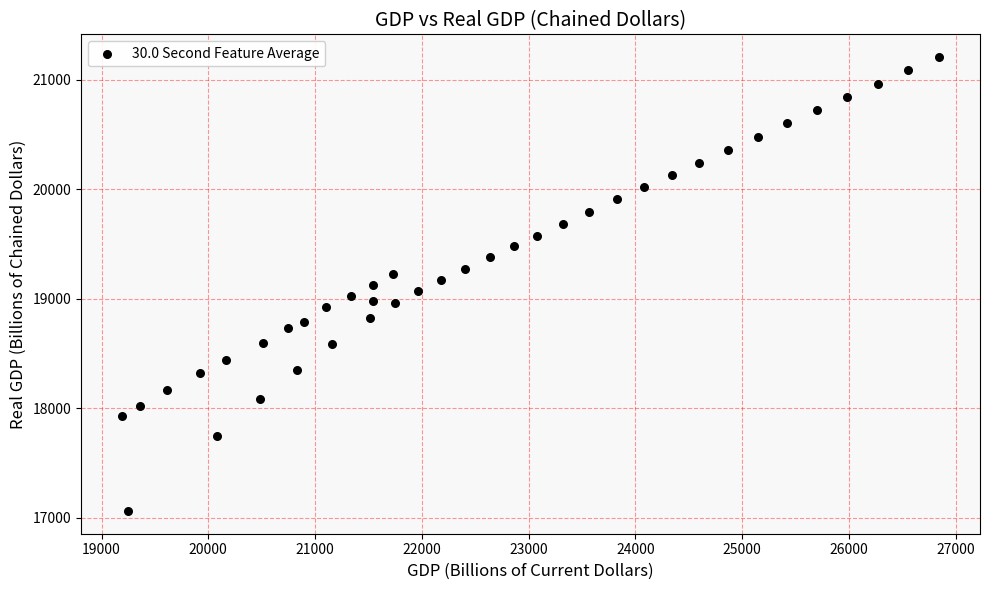

What is the range of Y values (max minus min)?

4142.8